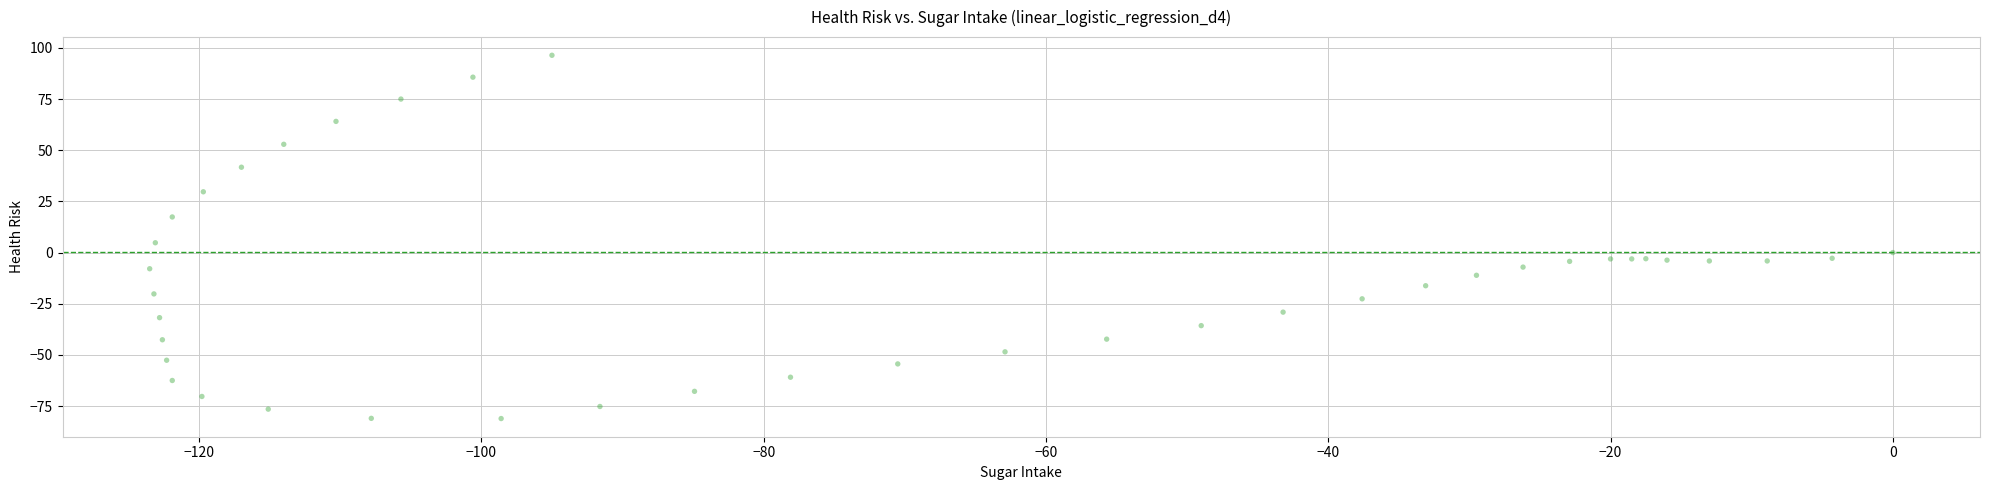

What Y value in the scatter plot is closest to 7?

4.8